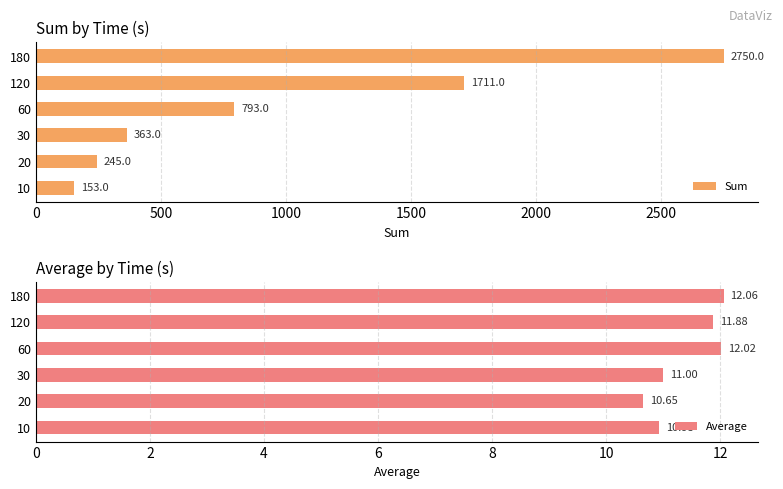

The Sum series shows 64.9 at 10. True or false?

False